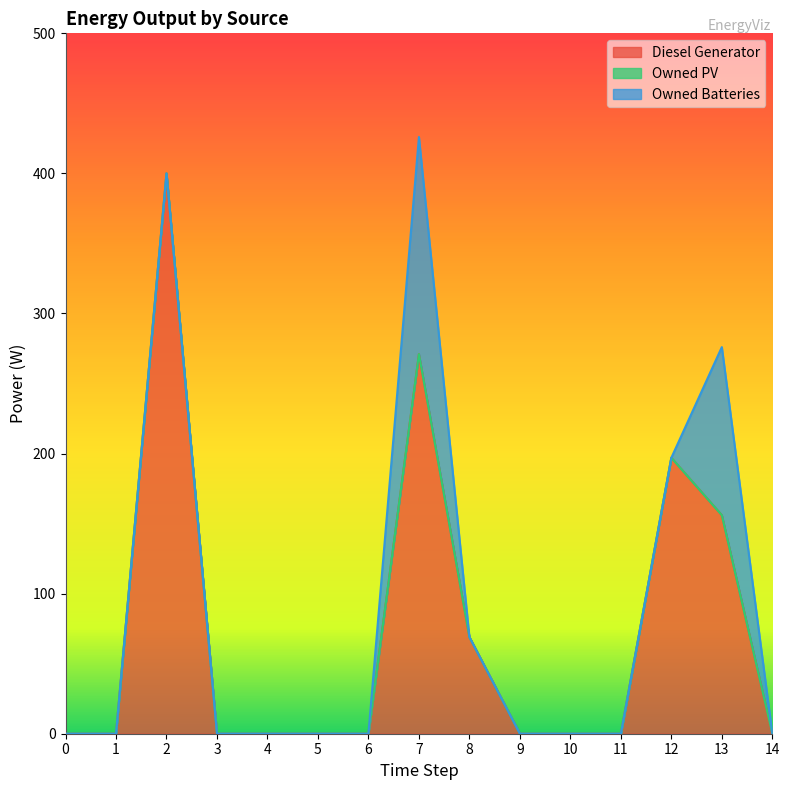

How many lines are shown in the chart?

3